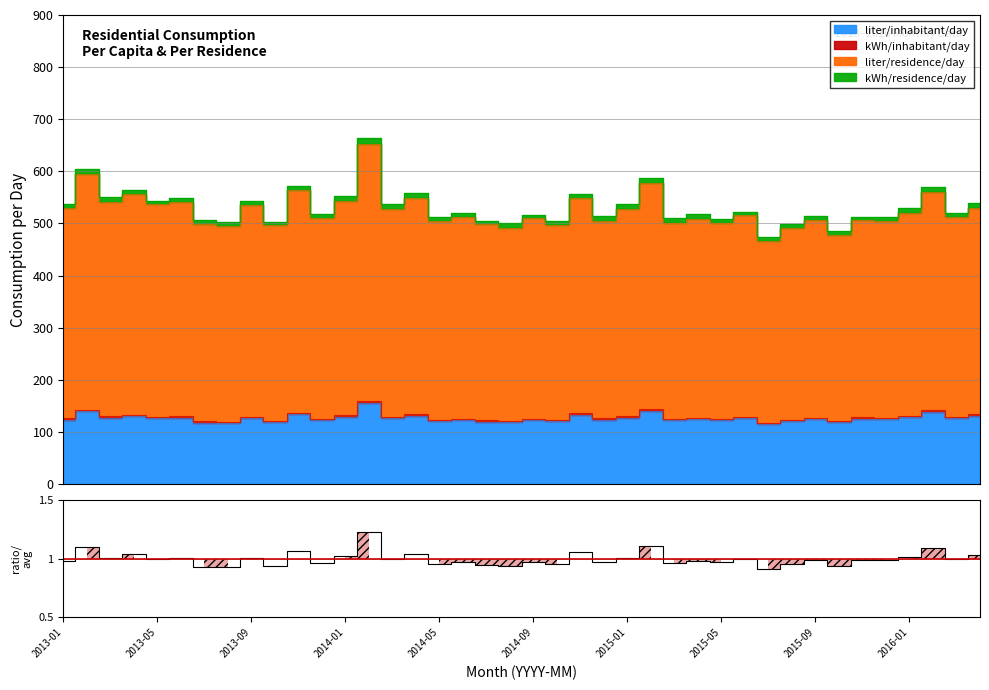

Does the chart display data point markers on the line(s)?

No